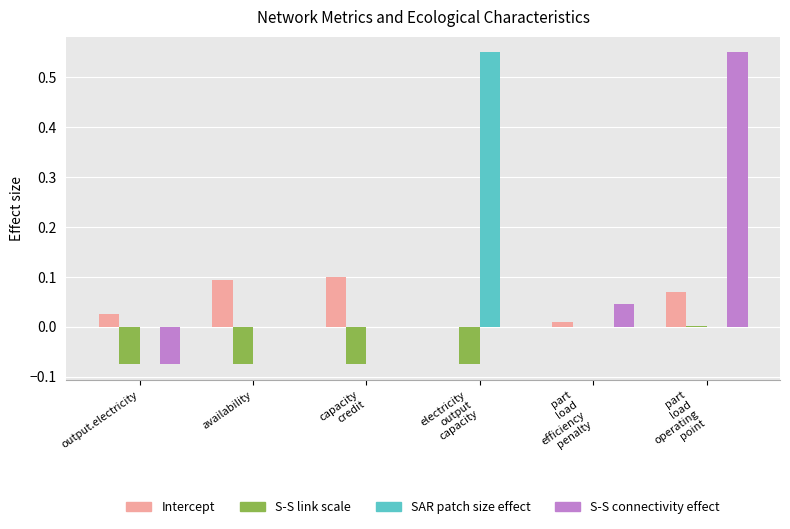

How many groups of bars are there?

6